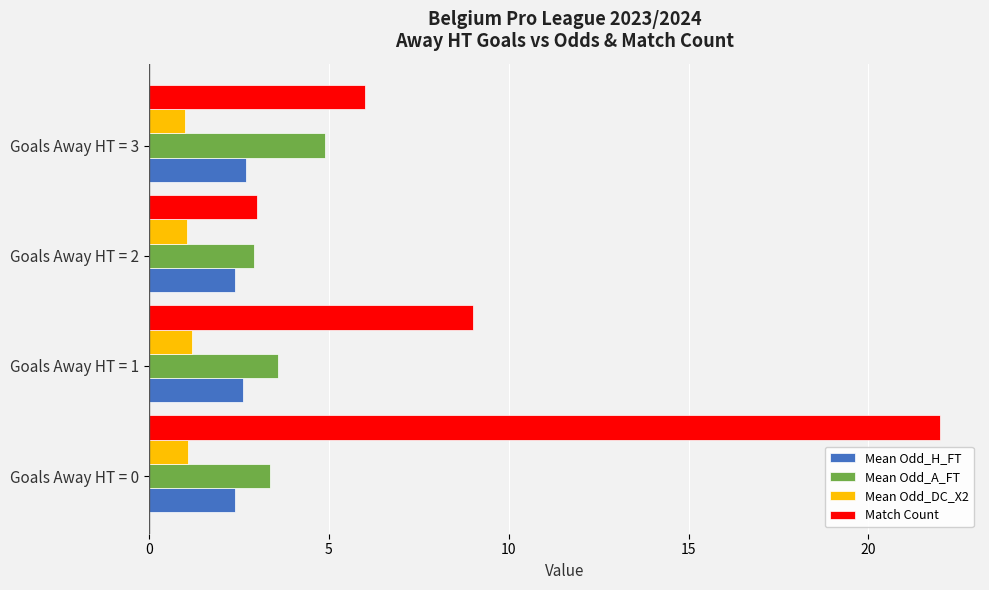

Which series has the largest total across all categories?

Match Count